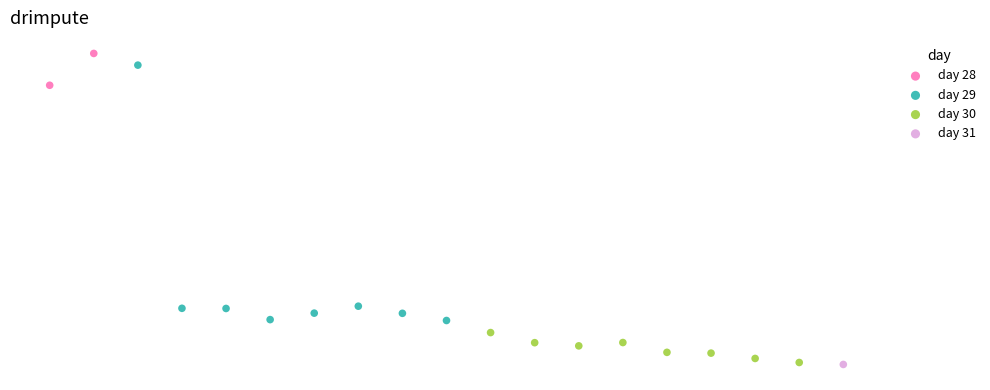

Which series reaches the maximum Y coordinate?

day 28